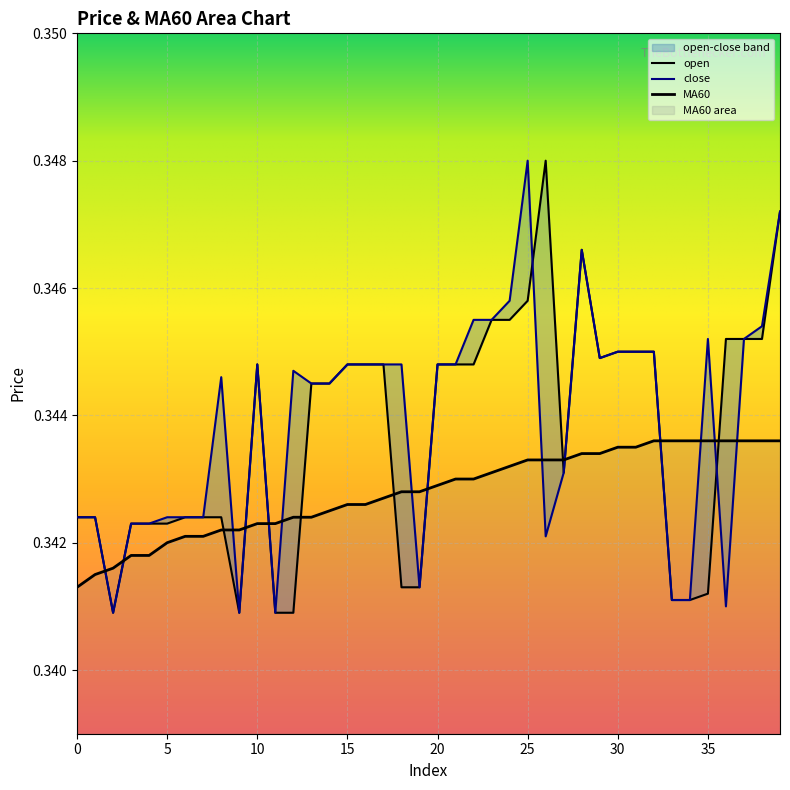

List the series in order of their overall mean, lowest first.

MA60, open, close